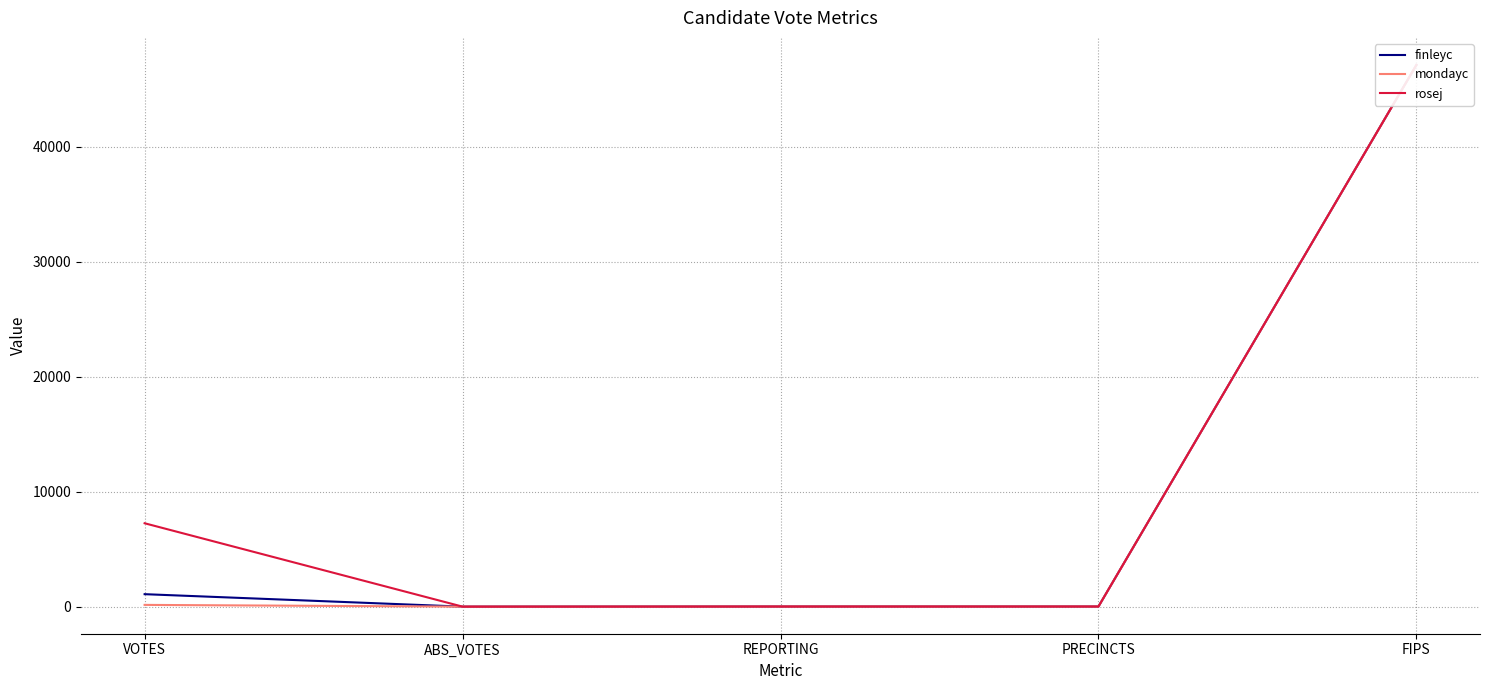

List the labels in order of mondayc value, largest first.

FIPS, VOTES, REPORTING, PRECINCTS, ABS_VOTES